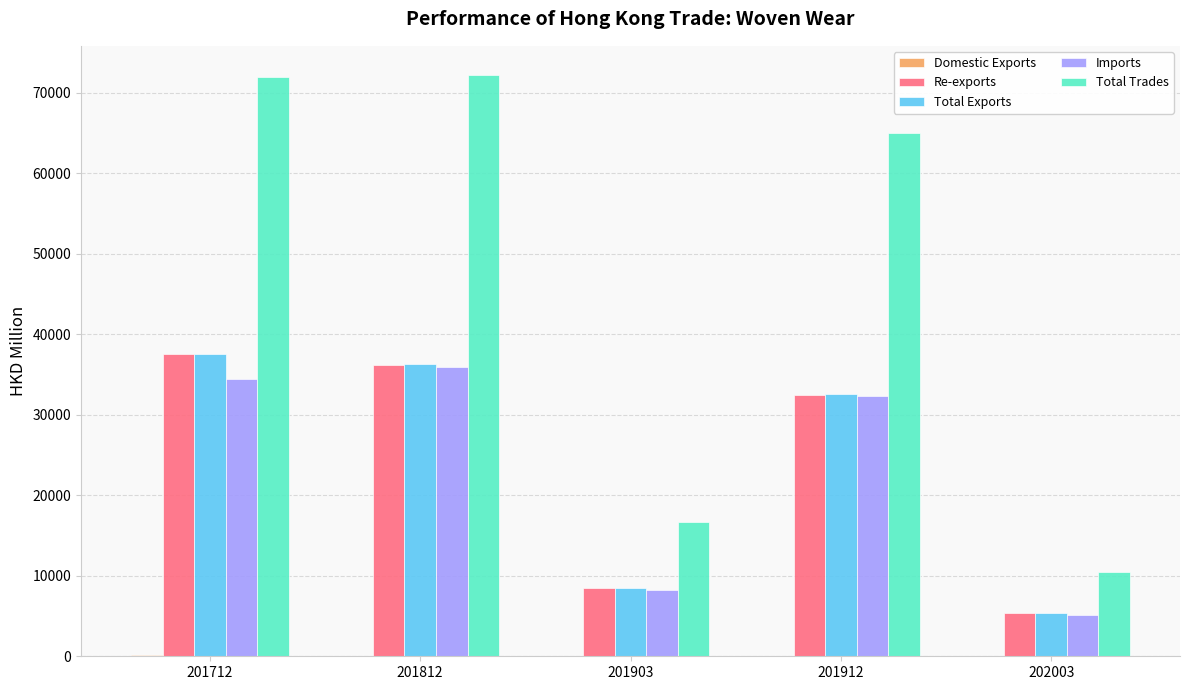

What is the sum of all Imports values?

116004.7